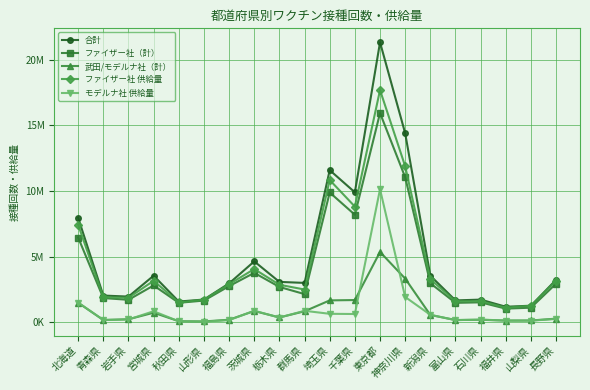

Reading right to left, what are all the values shown in this chart?

合計: 長野県=3246318	山梨県=1275901	福井県=1195867	石川県=1738260	富山県=1678980	新潟県=3557295	神奈川県=14393753	東京都=21313911	千葉県=9902229	埼玉県=11586909	群馬県=3009469	栃木県=3086900	茨城県=4647102	福島県=2972972	山形県=1744592	秋田県=1592308	宮城県=3559157	岩手県=1968942	青森県=2047960	北海道=7959491
ファイザー社（計）: 長野県=2955400	山梨県=1125701	福井県=1052803	石川県=1531547	富山県=1492598	新潟県=2985375	神奈川県=11048186	東京都=15931279	千葉県=8194563	埼玉県=9887677	群馬県=2158223	栃木県=2703464	茨城県=3775057	福島県=2764534	山形県=1666351	秋田県=1496087	宮城県=2817056	岩手県=1724254	青森県=1856989	北海道=6460536
武田/モデルナ社（計）: 長野県=290444	山梨県=150115	福井県=142814	石川県=205617	富山県=186115	新潟県=571582	神奈川県=3337749	東京都=5365576	千葉県=1706226	埼玉県=1679996	群馬県=850890	栃木県=382361	茨城県=871054	福島県=208044	山形県=77901	秋田県=96145	宮城県=741815	岩手県=244585	青森県=188483	北海道=1497672
ファイザー社 供給量: 長野県=3174370	山梨県=1271190	福井県=1125370	石川県=1620330	富山県=1611720	新潟県=3293905	神奈川県=11882835	東京都=17678890	千葉県=8816645	埼玉県=10836010	群馬県=2506095	栃木県=2869350	茨城県=4064675	福島県=2910040	山形県=1736595	秋田県=1523455	宮城県=3171035	岩手県=1879585	青森県=1921955	北海道=7433760
モデルナ社 供給量: 長野県=268100	山梨県=139400	福井県=145200	石川県=220900	富山県=176600	新潟県=584800	神奈川県=1939900	東京都=10135750	千葉県=643300	埼玉県=659400	群馬県=887500	栃木県=375900	茨城県=892500	福島県=178600	山形県=61700	秋田県=87900	宮城県=854400	岩手県=227500	青森県=186500	北海道=1518500